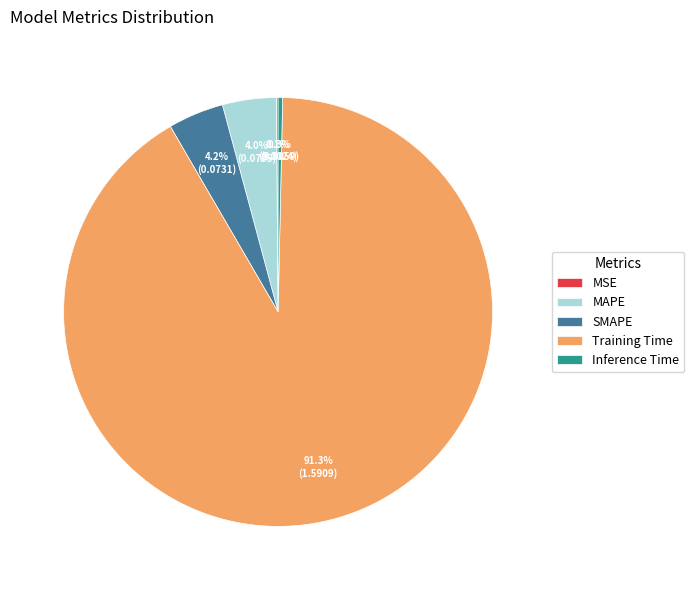

Is it true that Inference Time is 14% of the pie?

False